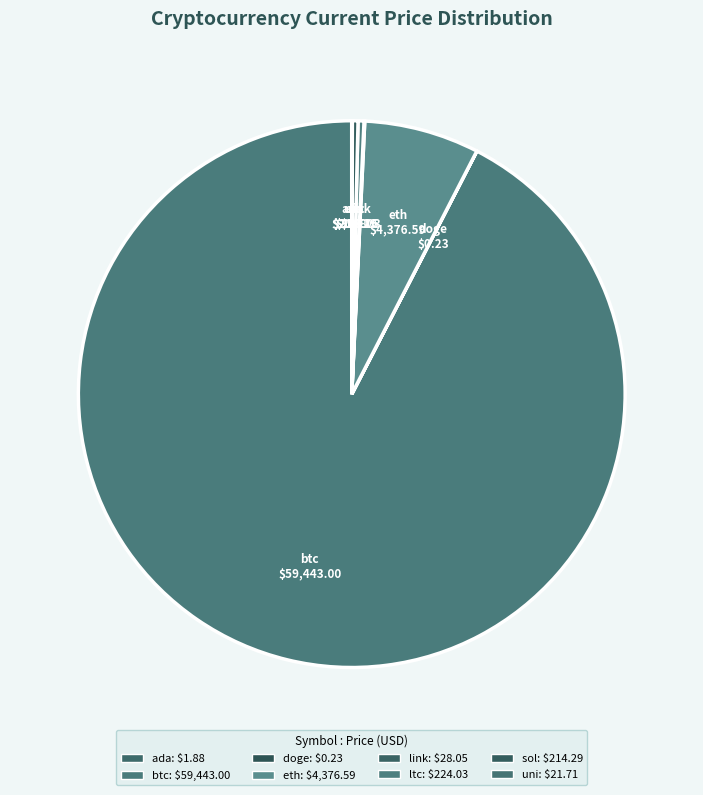

Does any single category account for the majority?

Yes